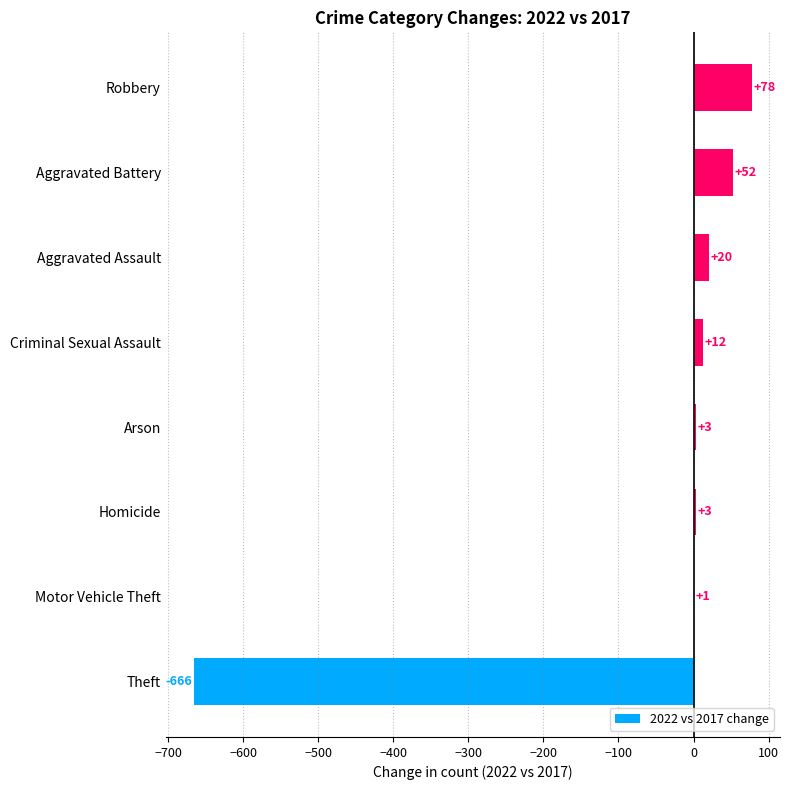

What is the average value?

-62